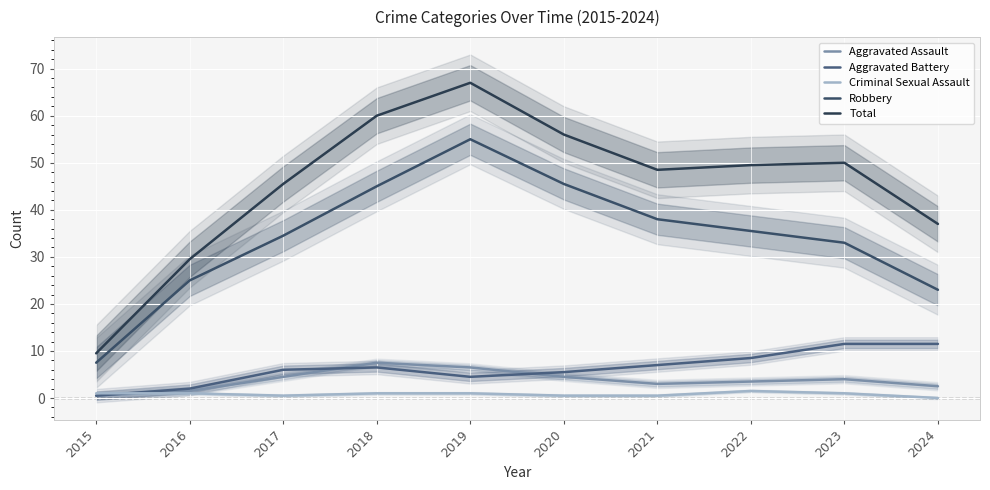

In Aggravated Assault, how many points are higher than both neighbors (excluding endpoints)?

2